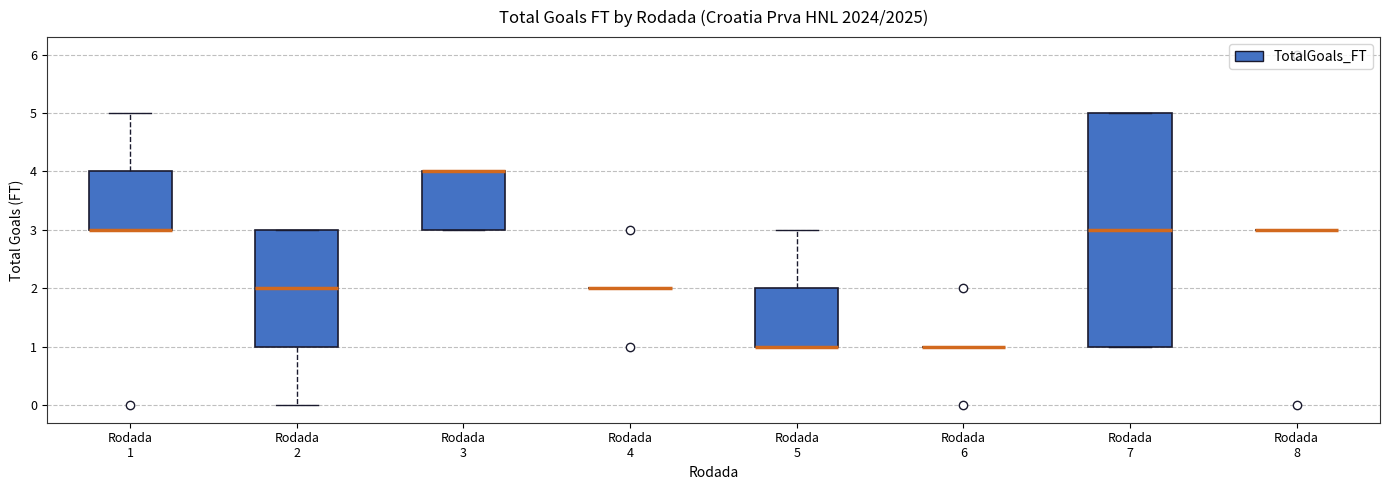

Reading left to right, read every box against the y-axis: the position of its median line, the range the box covers, and the ends of its whiskers. The values are not printed on the chart, so give them approximately, as read against the axis.

Rodada 1: median 3 (drawn on the box's lower edge), box 3 to 4, whiskers 3 to 5
Rodada 2: median 2, box 1 to 3, whiskers 0 to 3
Rodada 3: median 4 (drawn on the box's upper edge), box 3 to 4, whiskers 3 to 4
Rodada 4: box collapsed to a line at 2, whiskers 2 to 2
Rodada 5: median 1 (drawn on the box's lower edge), box 1 to 2, whiskers 1 to 3
Rodada 6: box collapsed to a line at 1, whiskers 1 to 1
Rodada 7: median 3, box 1 to 5, whiskers 1 to 5
Rodada 8: box collapsed to a line at 3, whiskers 3 to 3